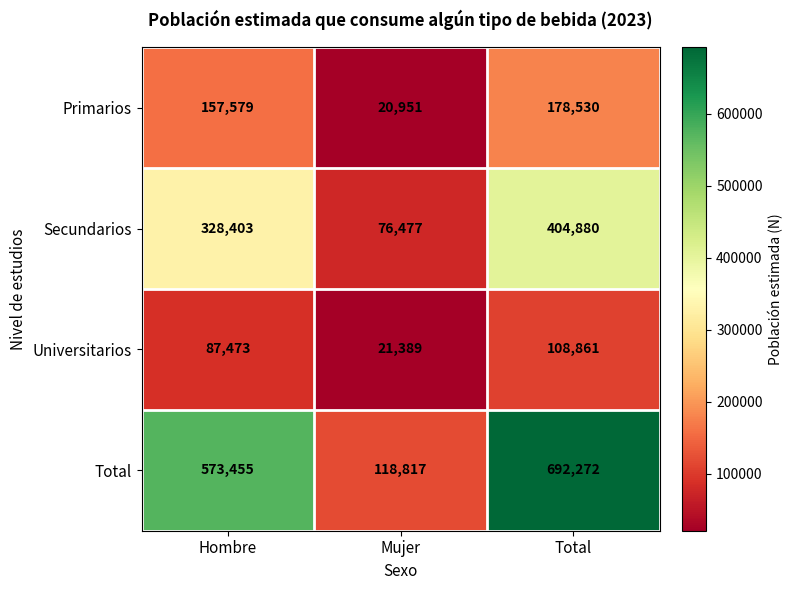

Count the number of categories in the chart.

3